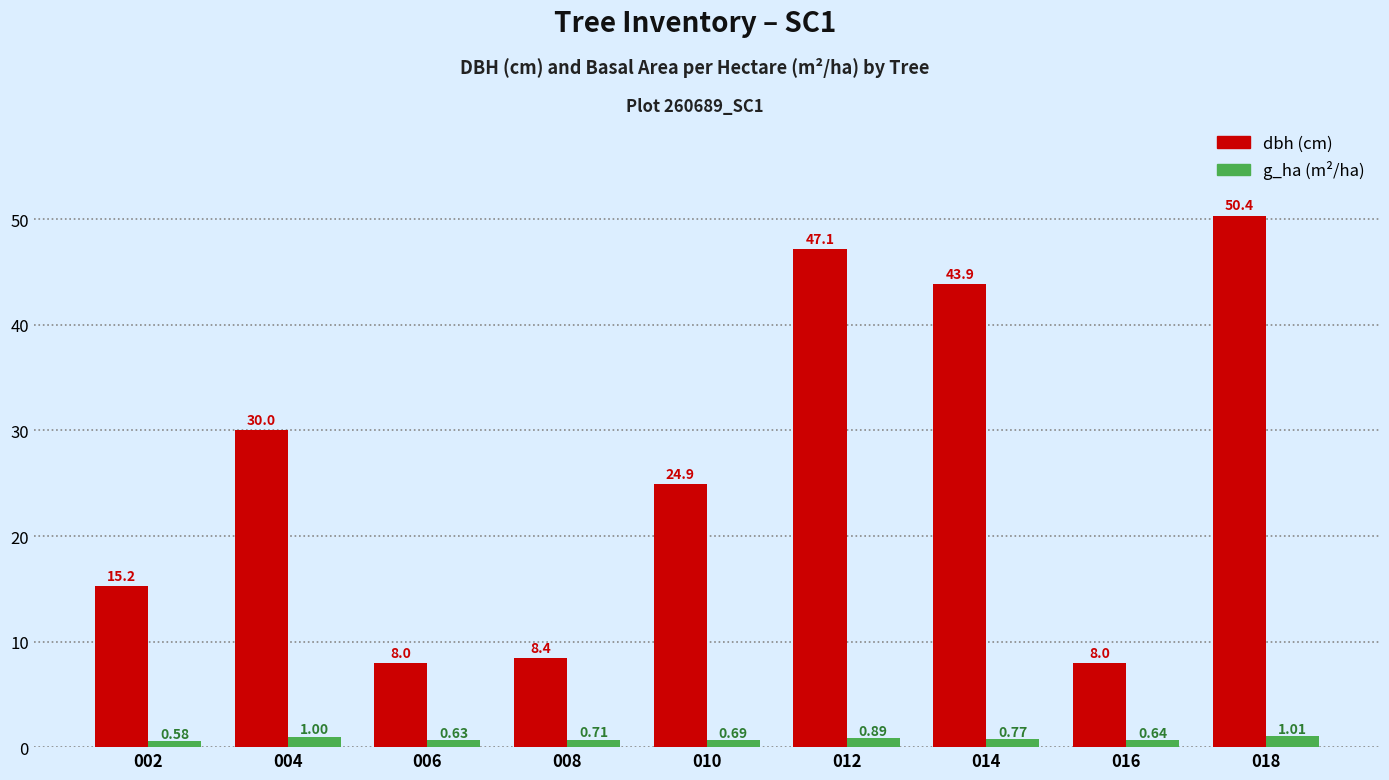

What is the maximum value shown in the chart?

50.4